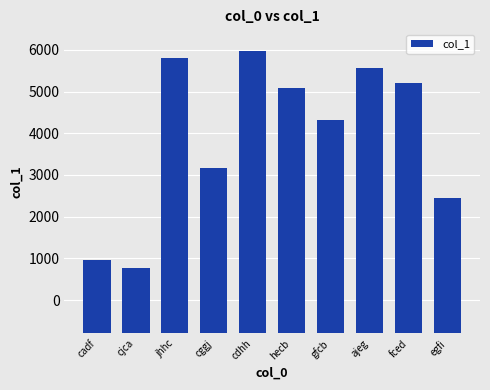

Are the bars horizontal?

No